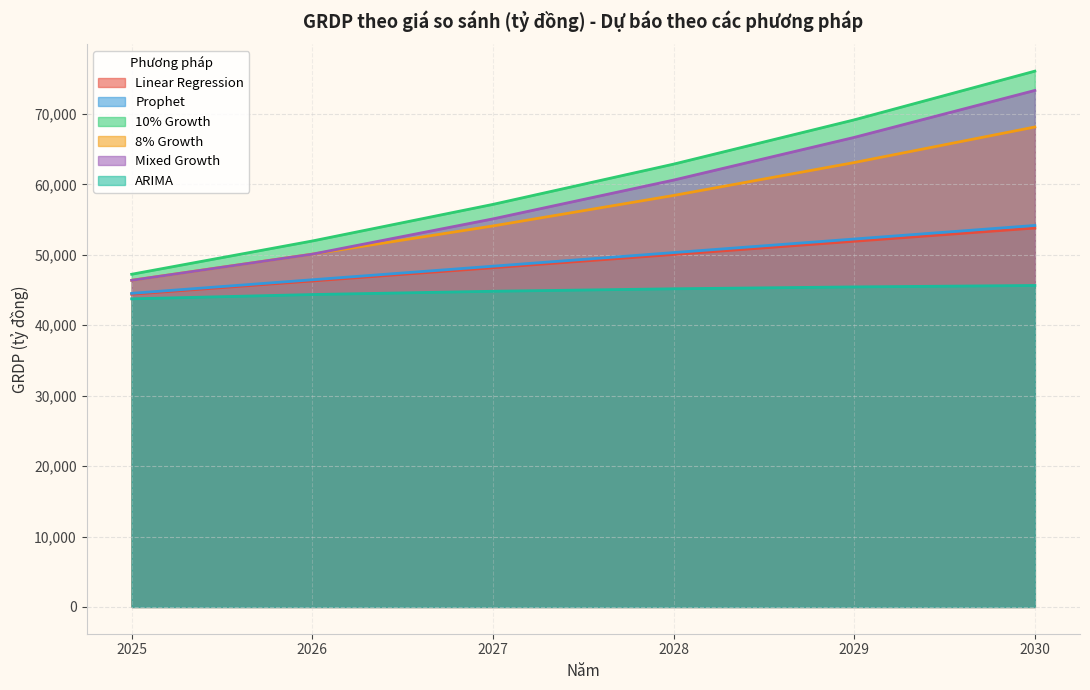

Which label corresponds to the largest value in the chart?

2030